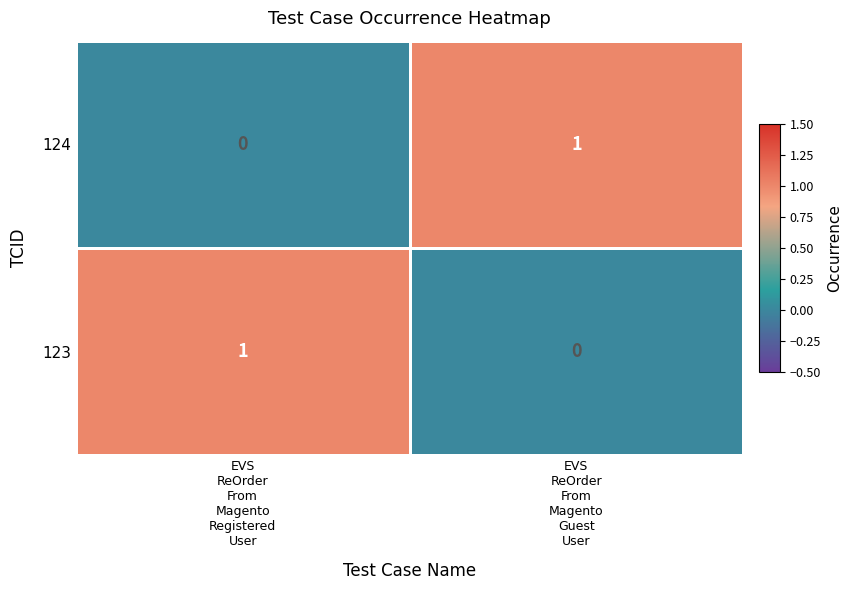

How many series are shown in this chart?

2